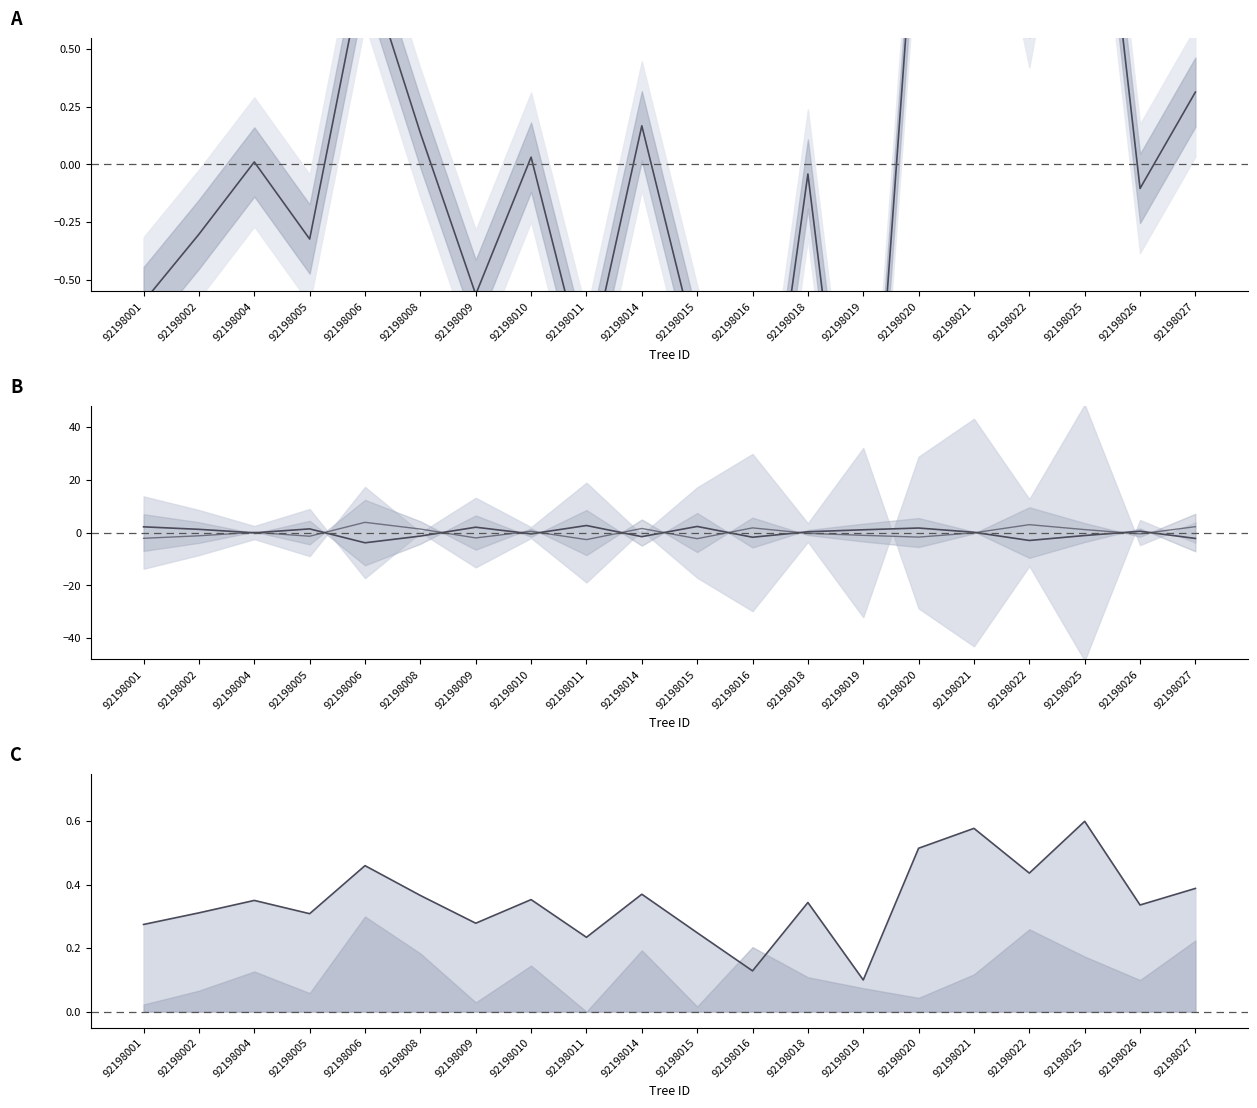

What is the value of the bal lower point at the 13th from the left?

-0.3